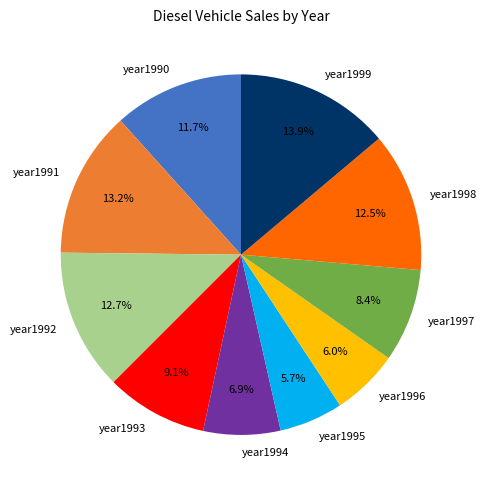

What percentage do year1991 and year1998 together represent?

25.7%